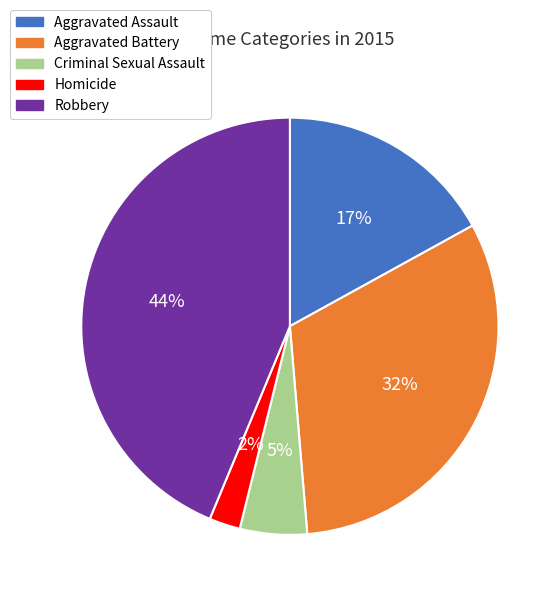

How many segments does this pie chart have?

5